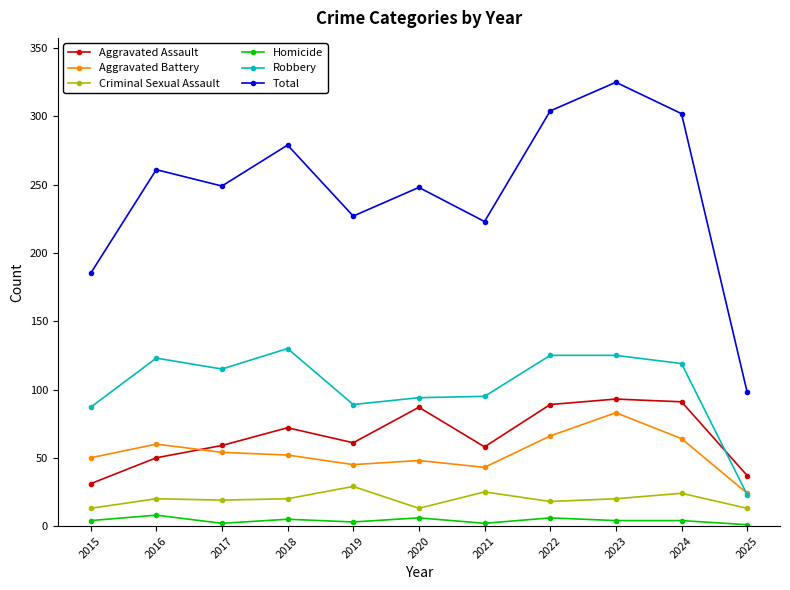

Which category has the lowest value in the Aggravated Assault series?

2015